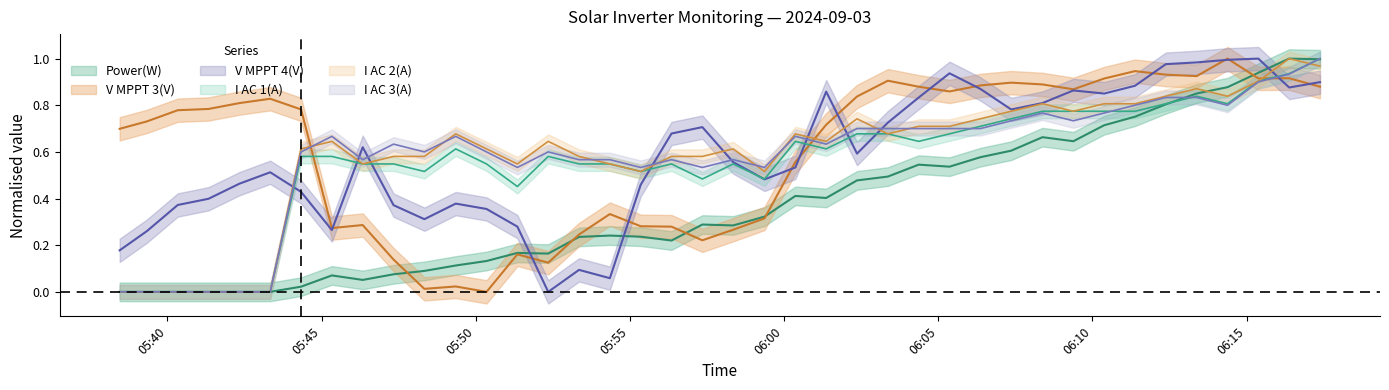

Between 2024-09-03 06:13:23 and 2024-09-03 06:15:23, which is larger?

2024-09-03 06:15:23